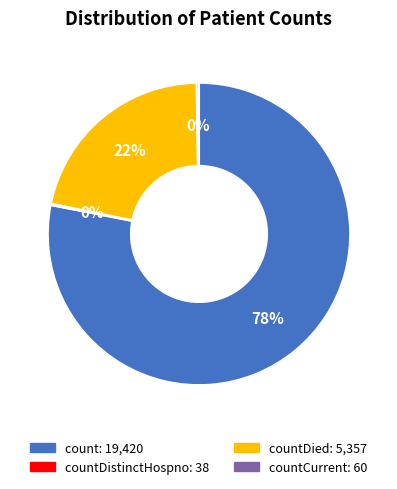

To the nearest percent, what is the average slice percentage?

25%